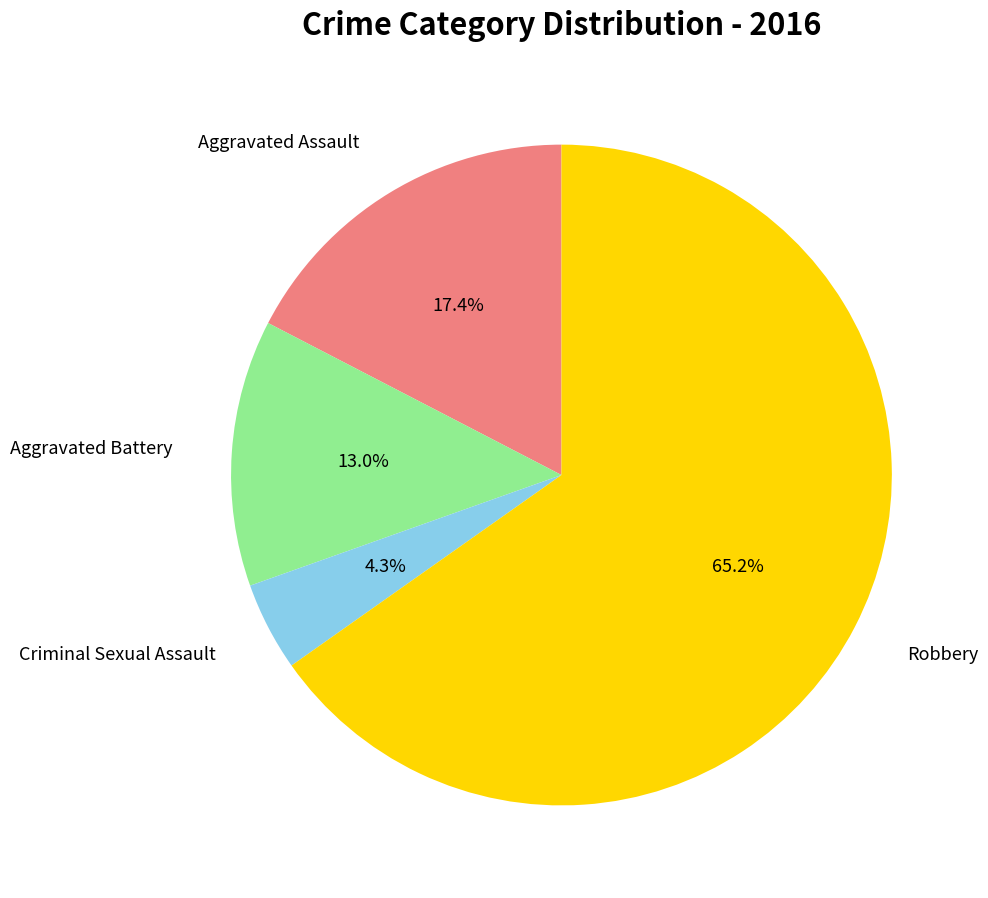

Is there any slice that represents more than half of the pie?

Yes